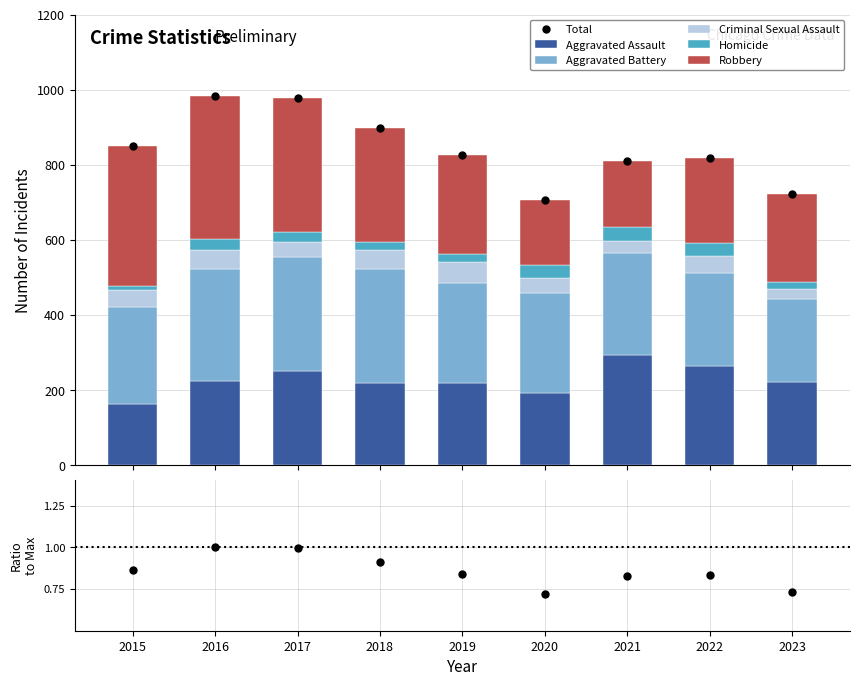

The value of Aggravated Assault at 2019 is 220. True or false?

True